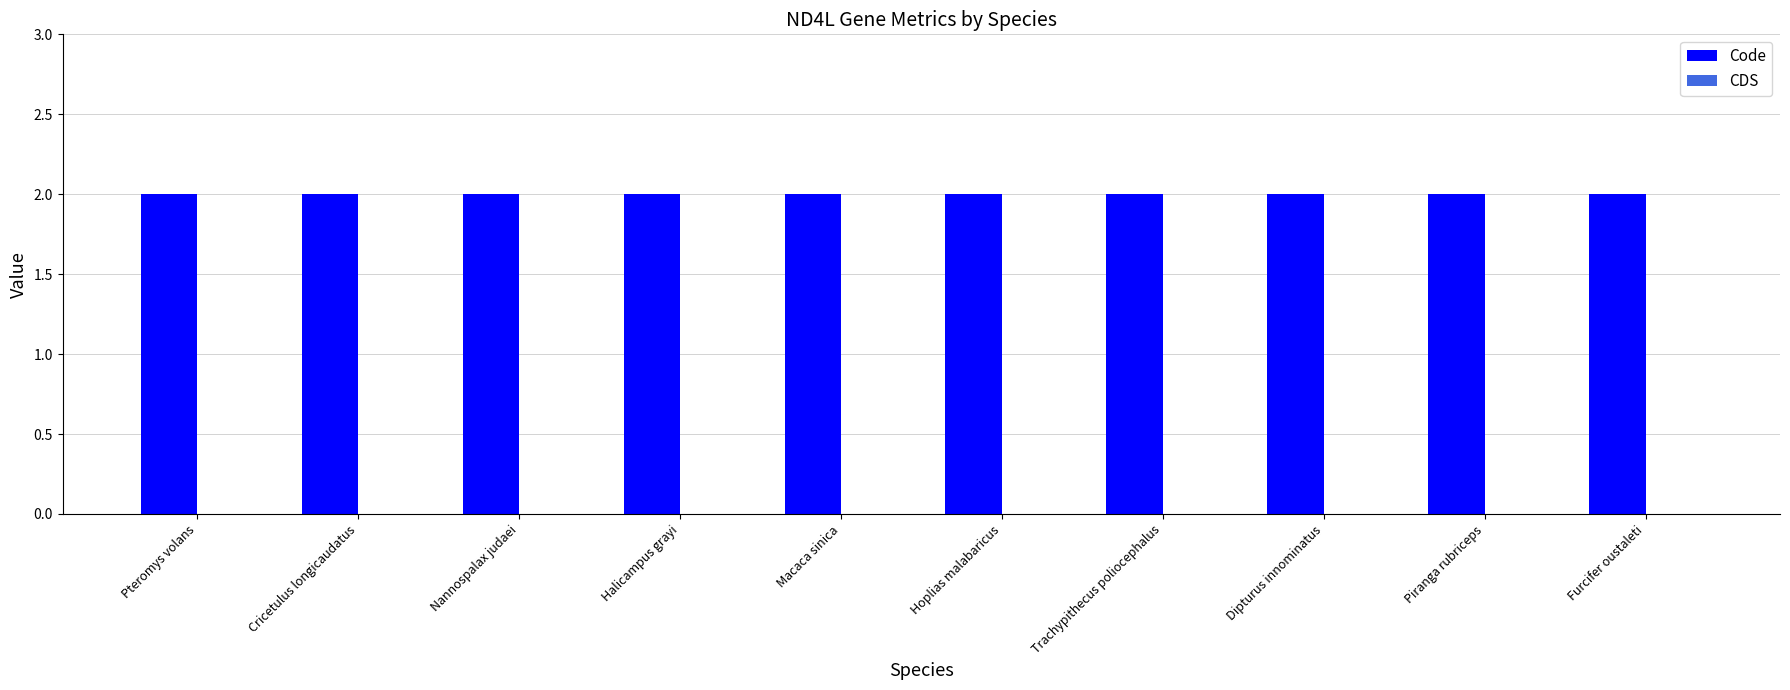

Are the bars grouped side by side (vs. stacked)?

Yes